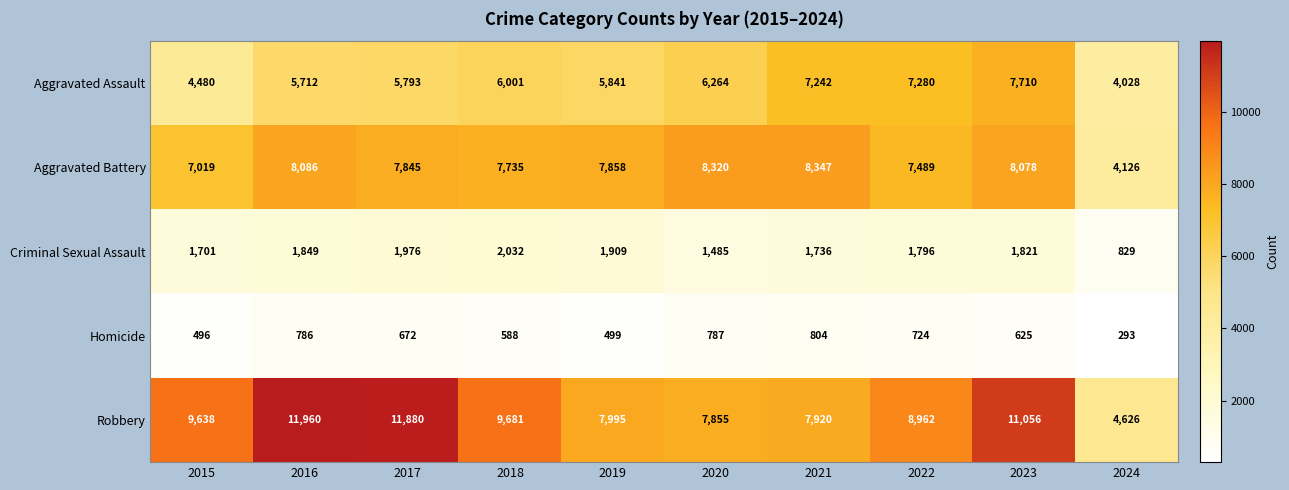

At which category is the sum across all series the highest?

2023